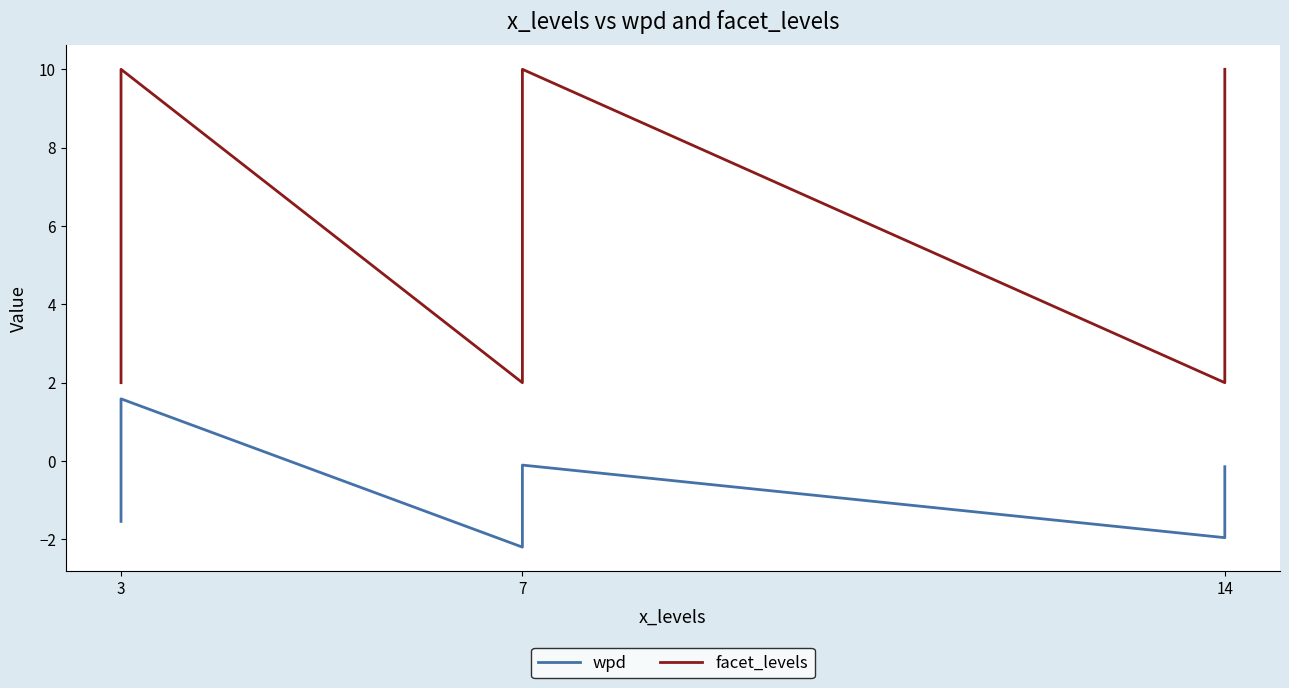

List the series in order of their overall mean, highest first.

facet_levels, wpd